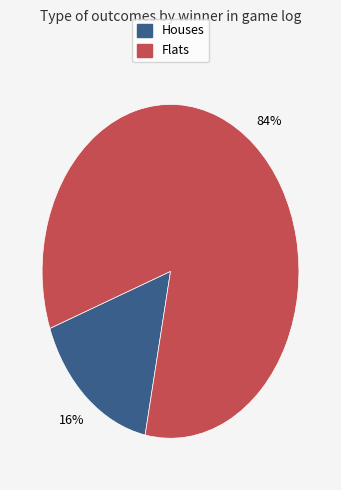

To the nearest percent, what is the average slice percentage?

50%